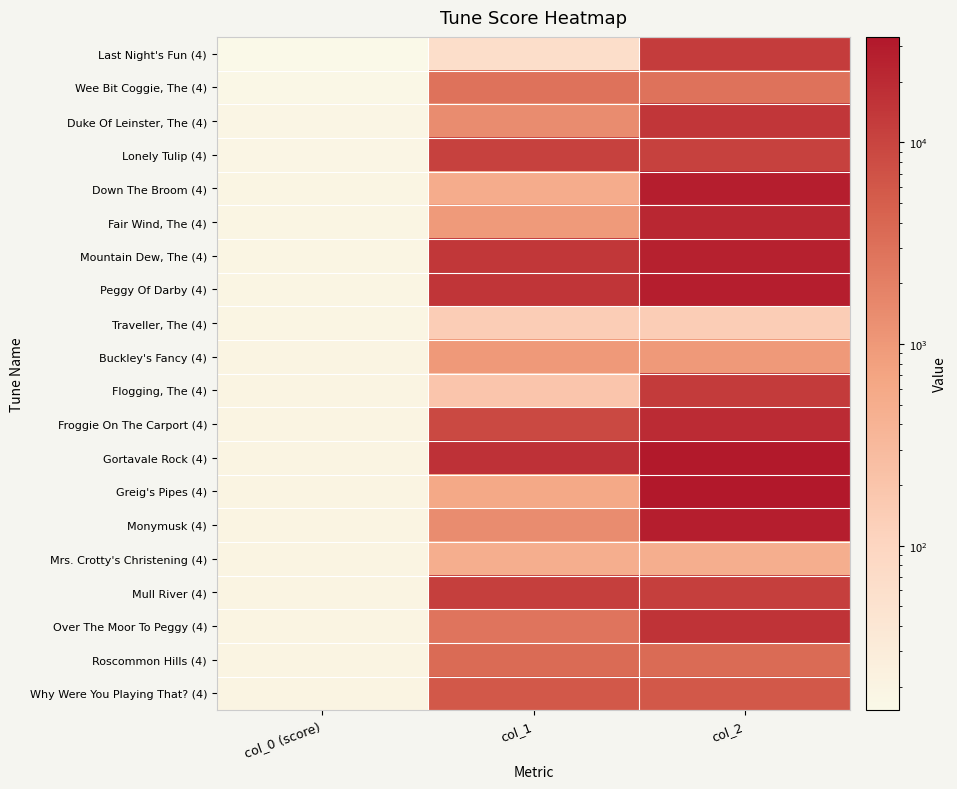

Count the number of categories in the chart.

3